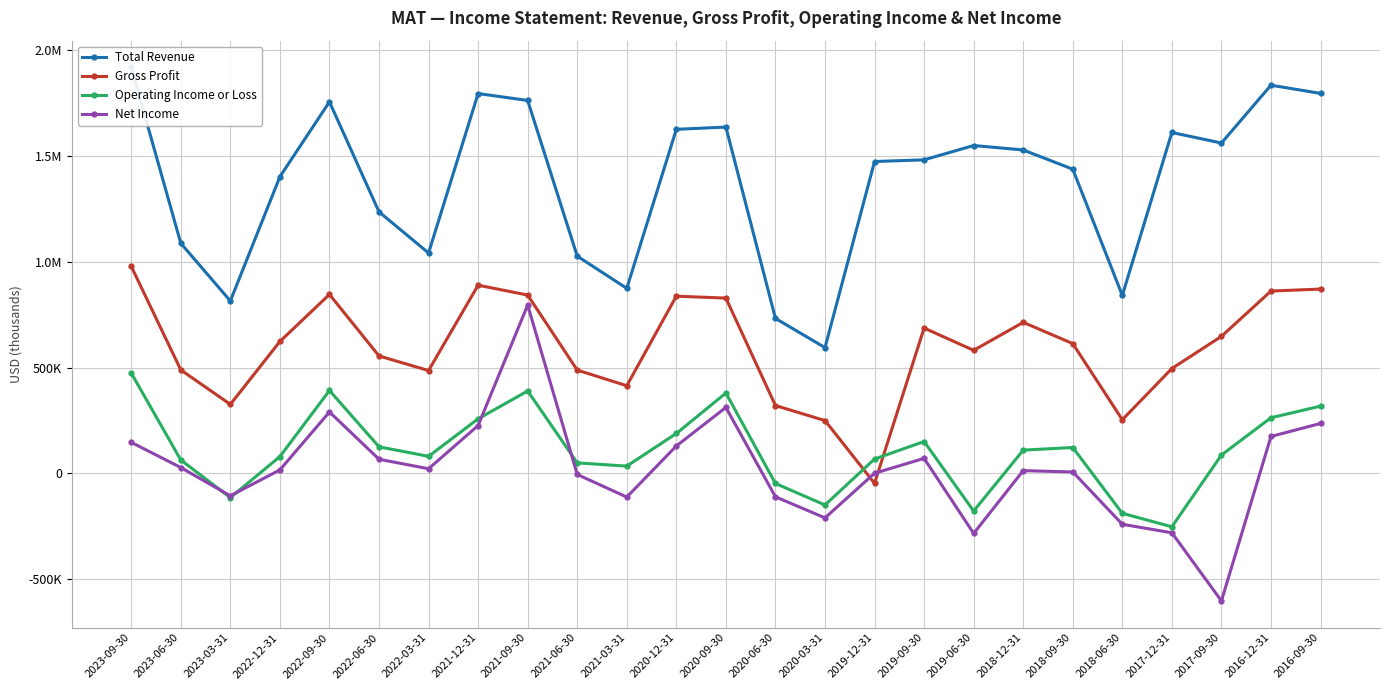

At which category does Operating Income or Loss reach its first local valley?

2023-03-31